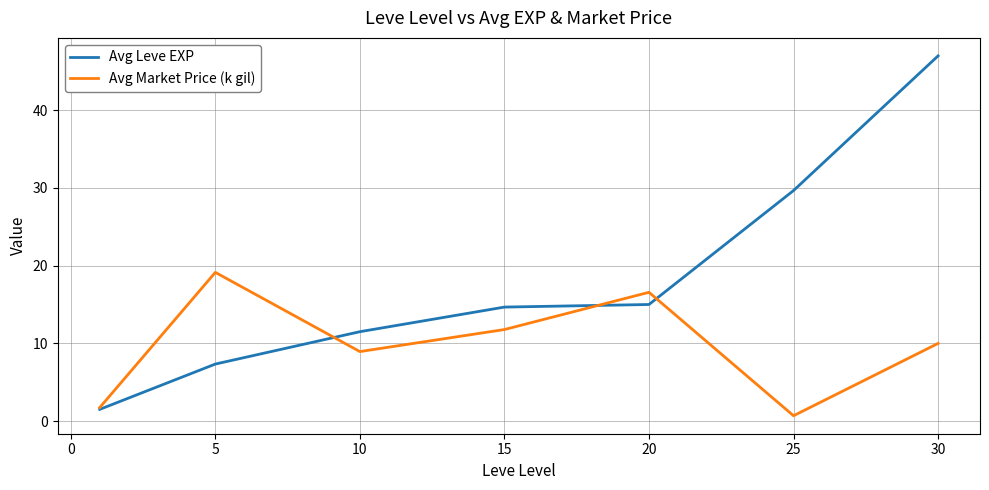

What is the lowest value of the Avg Leve EXP series?

1.5